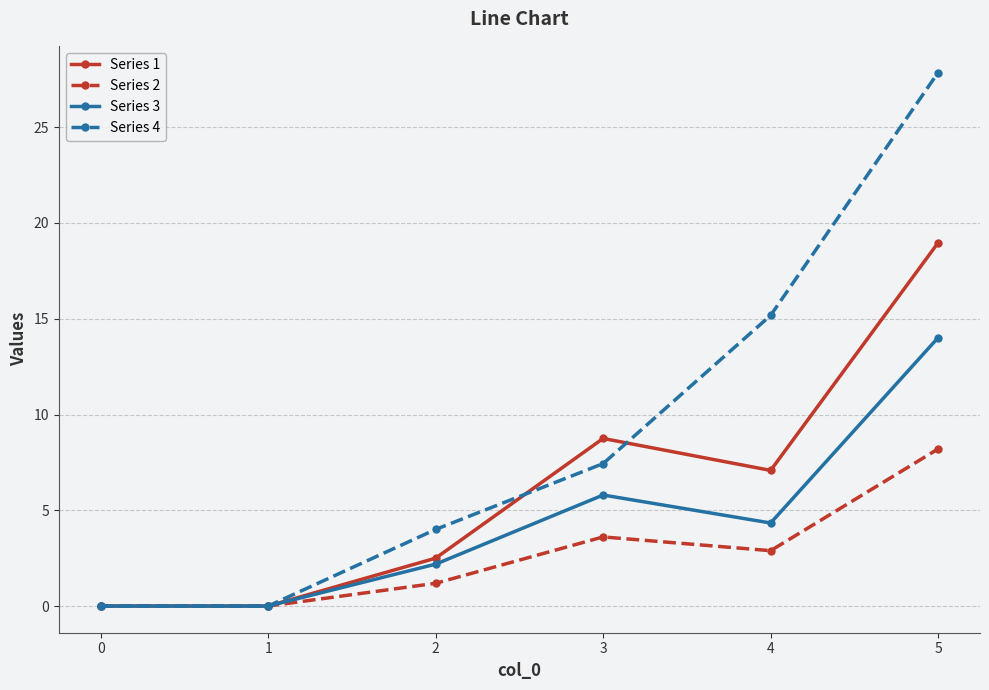

What is the total value across all series at 4?

29.5